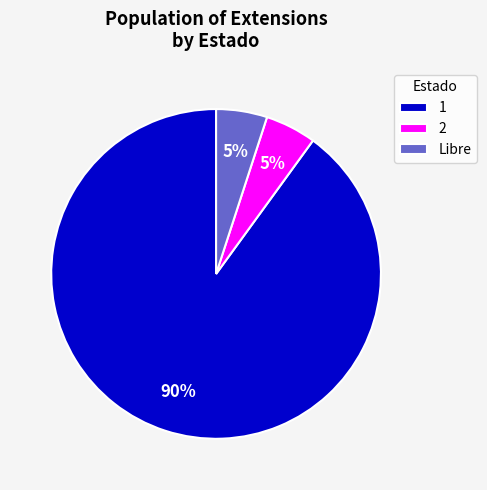

What is the ratio of the value at Libre to the value at 2?

1.0